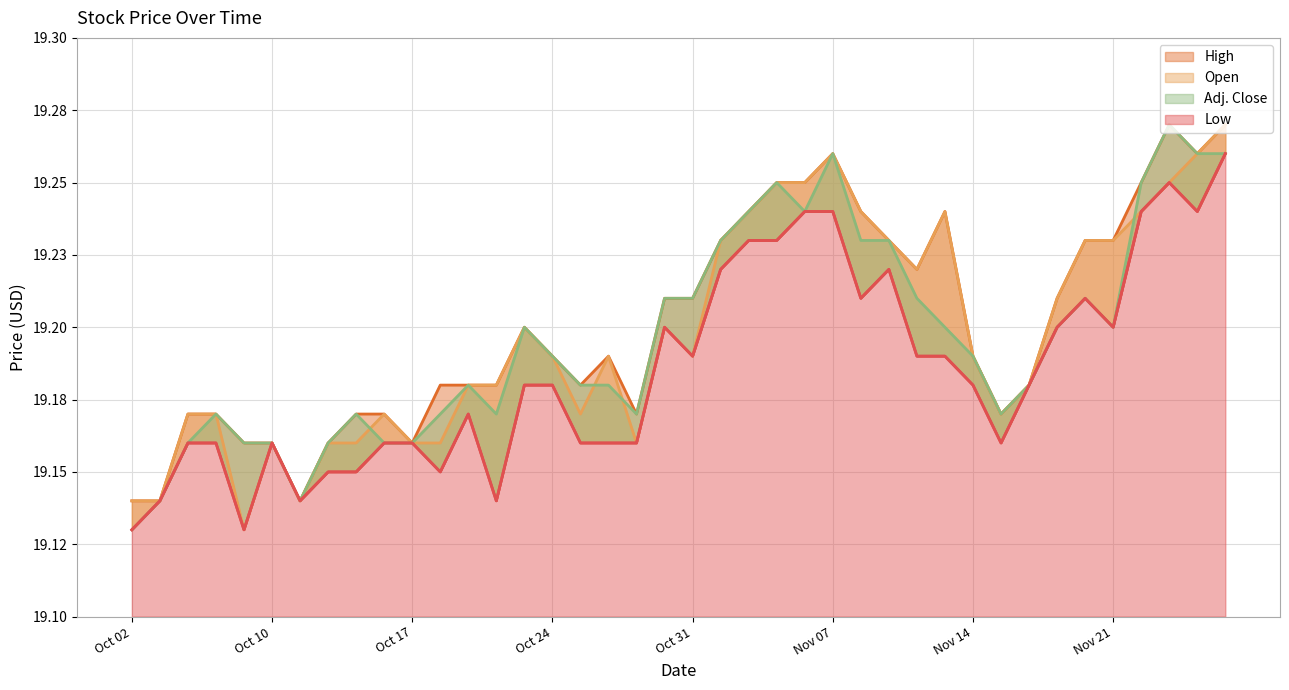

What is the sum of the Open values at Nov 27 and Nov 09?

38.5